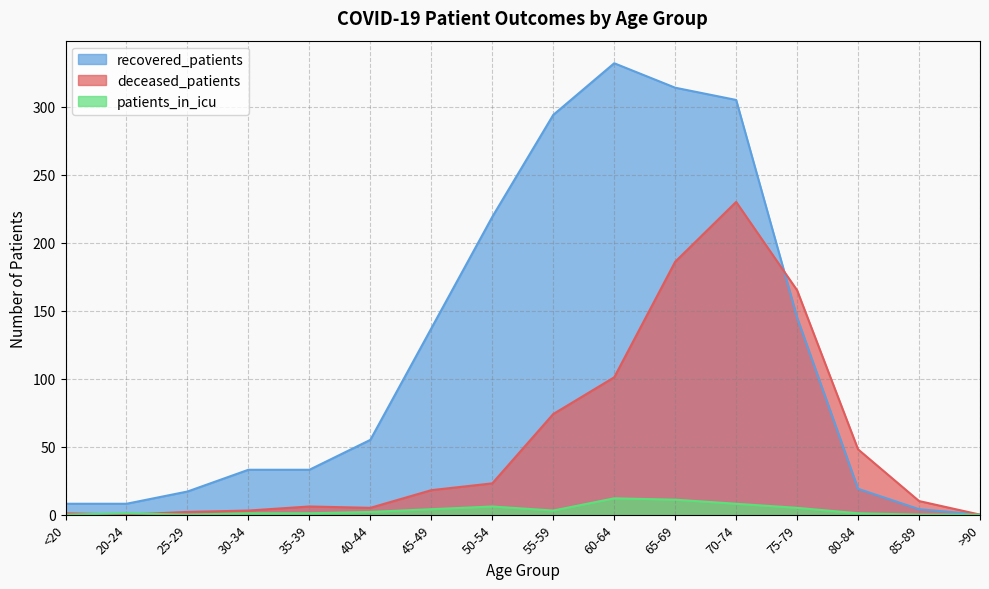

At which label is patients_in_icu closest to 6?

50-54